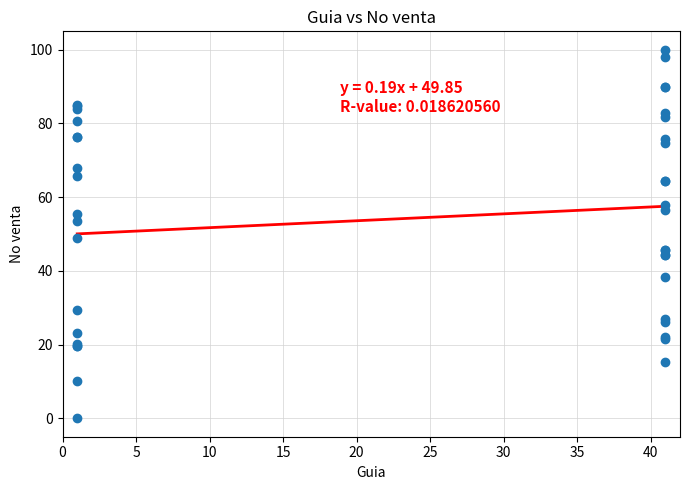

What Y value in the scatter plot is closest to 50?

48.8